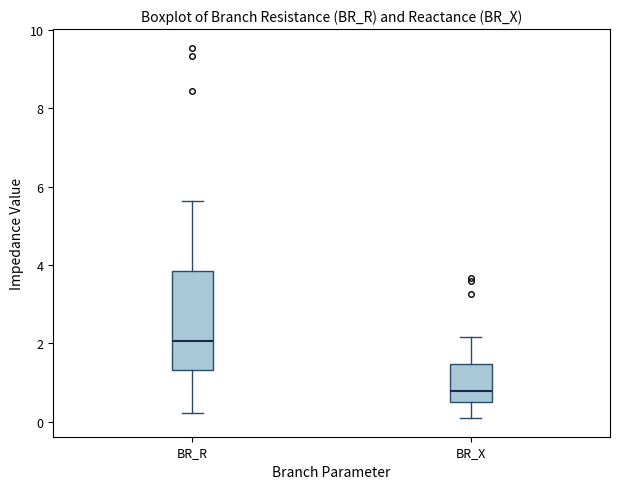

Reading left to right, transcribe this box plot: for each box, give where its median line is, the range the box spans, and where its two whiskers end, as read against the y-axis. The values are not printed on the chart, so give them approximately, as read against the axis.

BR_R: median 2.0, box 1.4 to 3.8, whiskers 0.2 to 5.6
BR_X: median 0.8, box 0.6 to 1.4, whiskers 0.0 to 2.2